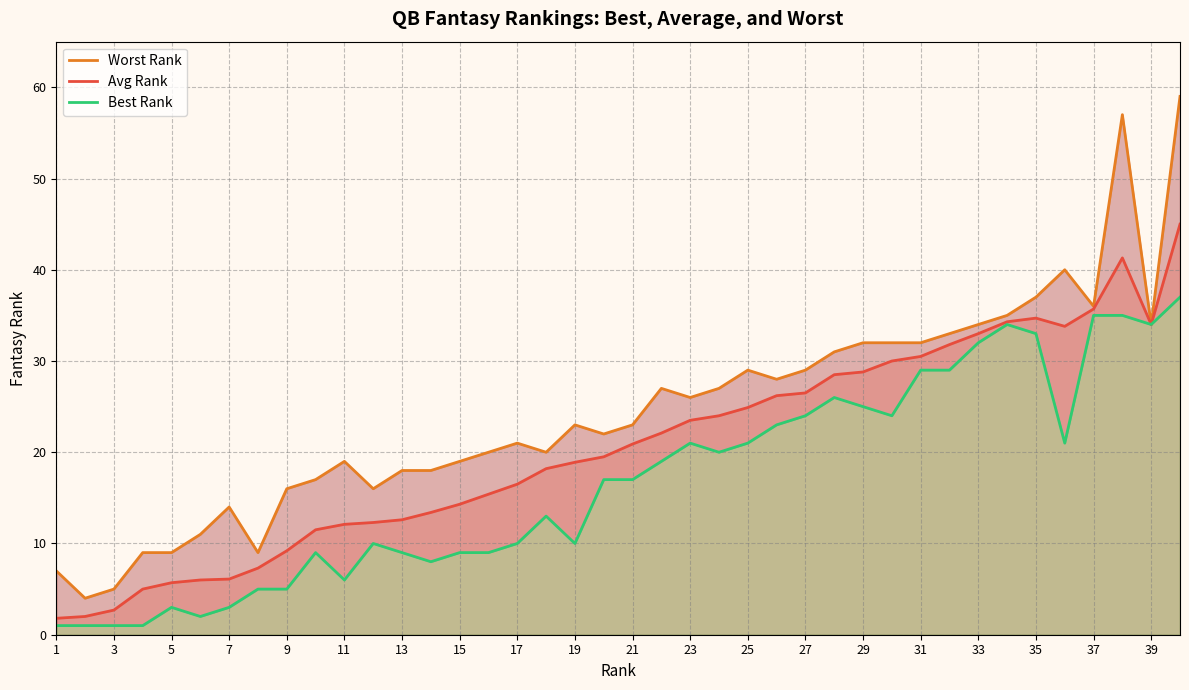

True or false: Avg Rank has a value of 12.6 at 13.

True